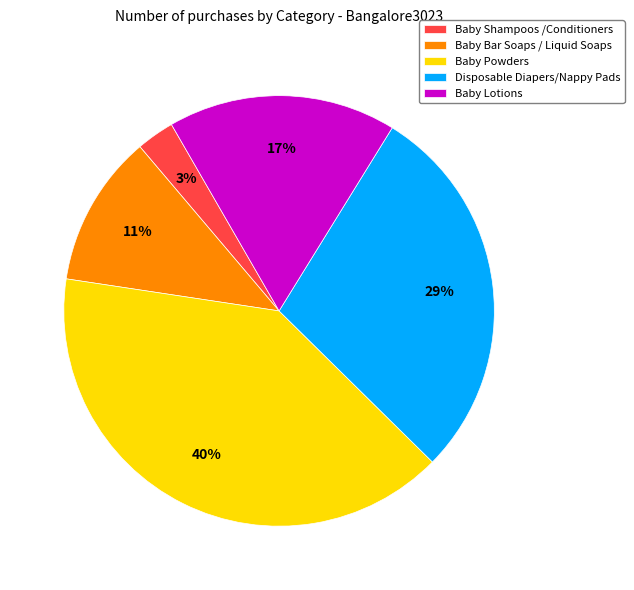

Rank the categories by value from highest to lowest.

Baby Powders, Disposable Diapers/Nappy Pads, Baby Lotions, Baby Bar Soaps / Liquid Soaps, Baby Shampoos /Conditioners